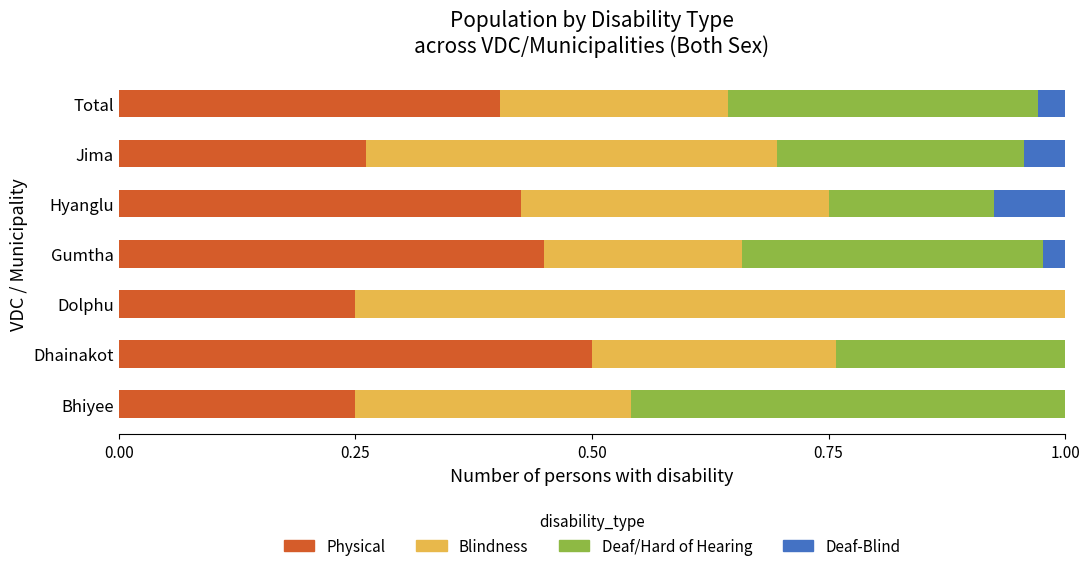

At which label does Physical reach its peak?

Dhainakot